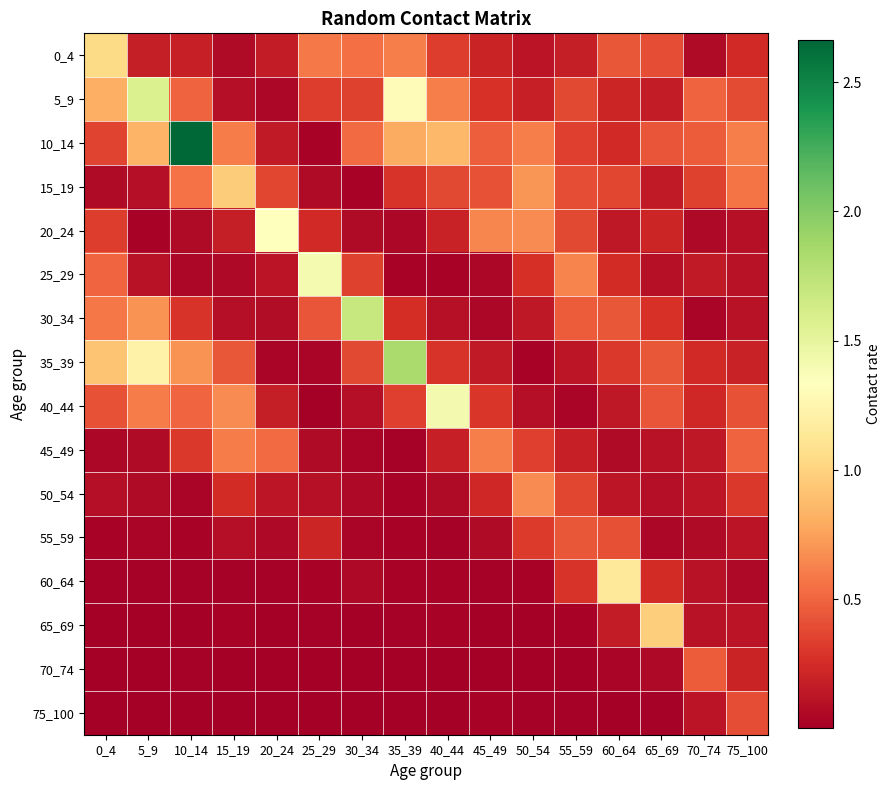

At 70_74, list the series in order from largest to smallest.

5_9, 70_74, 10_14, 15_19, 35_39, 40_44, 25_29, 45_49, 50_54, 75_100, 65_69, 60_64, 55_59, 0_4, 20_24, 30_34